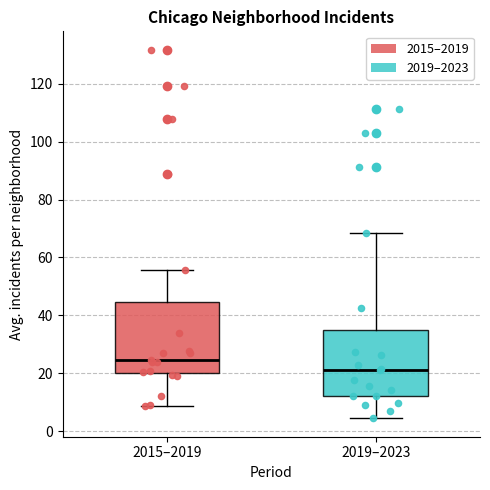

Reading left to right, transcribe this box plot: for each box, give where its median line is, the range the box spans, and where its two whiskers end, as read against the y-axis. The values are not printed on the chart, so give them approximately, as read against the axis.

2015–2019: median 24, box 20 to 44, whiskers 8 to 56
2019–2023: median 22, box 12 to 34, whiskers 4 to 68